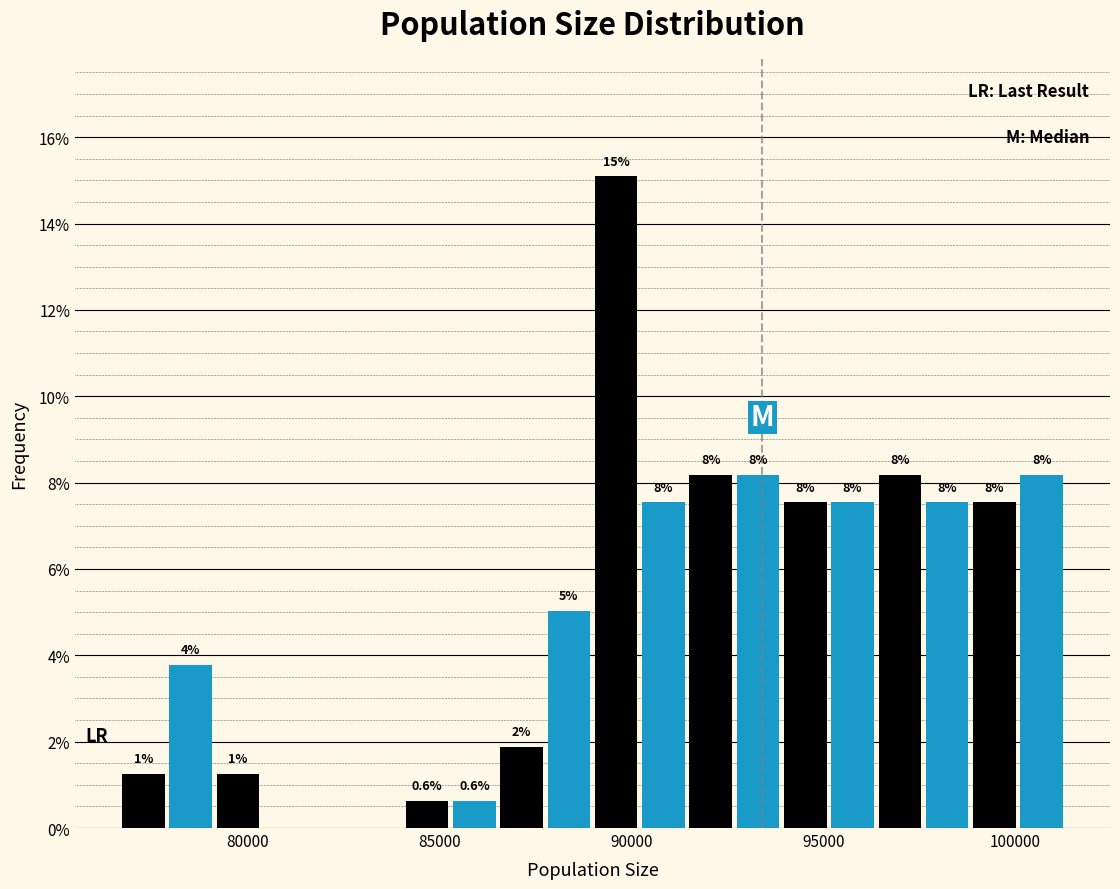

Read against the x-axis, roughly where is the centre of the tallest bar?

89500